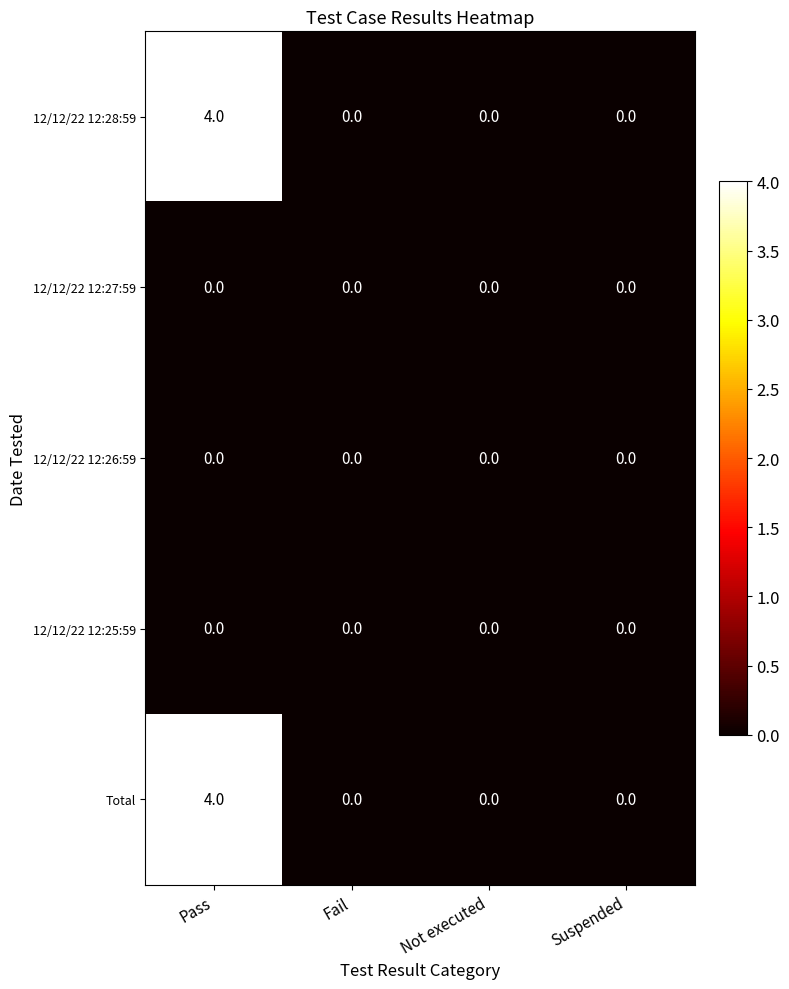

What is the difference between the highest and lowest values at Pass?

4